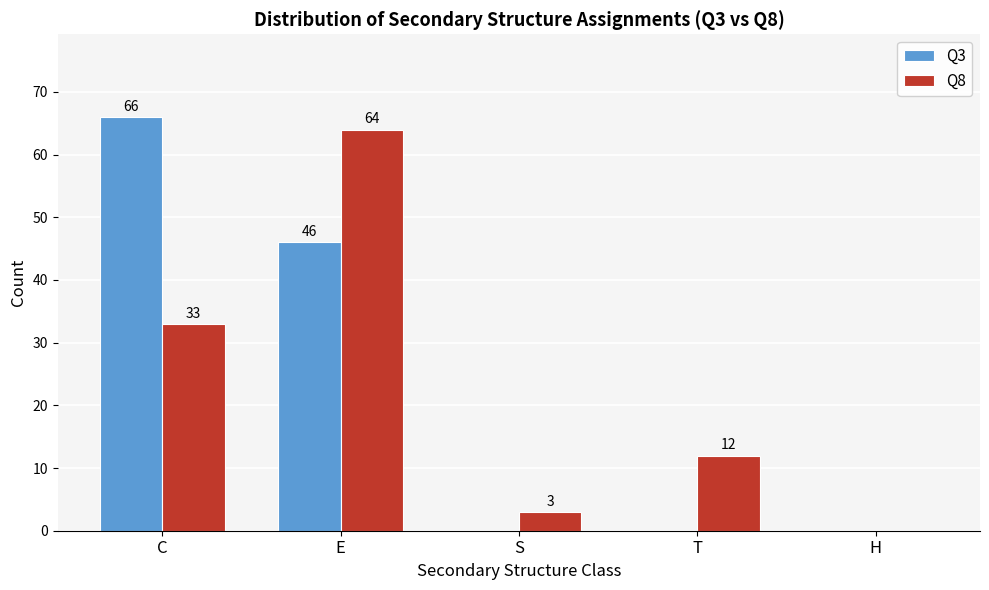

Reading right to left, extract all data points from this chart.

Q3: H=0	T=0	S=0	E=46	C=66
Q8: H=0	T=12	S=3	E=64	C=33